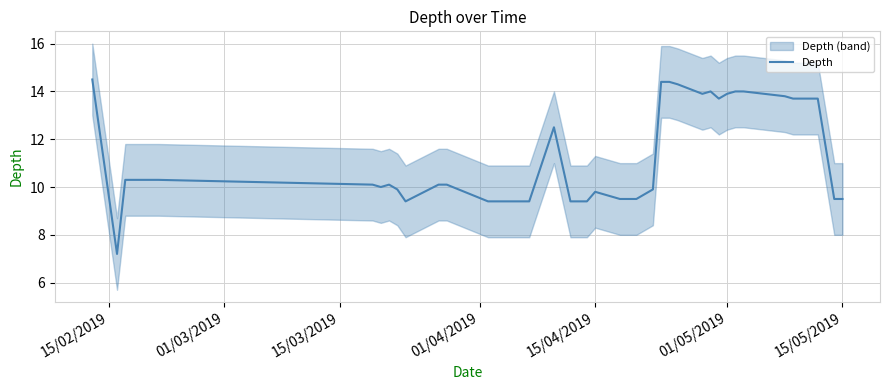

The value of Depth at 01/05/2019 is 2.9. True or false?

False